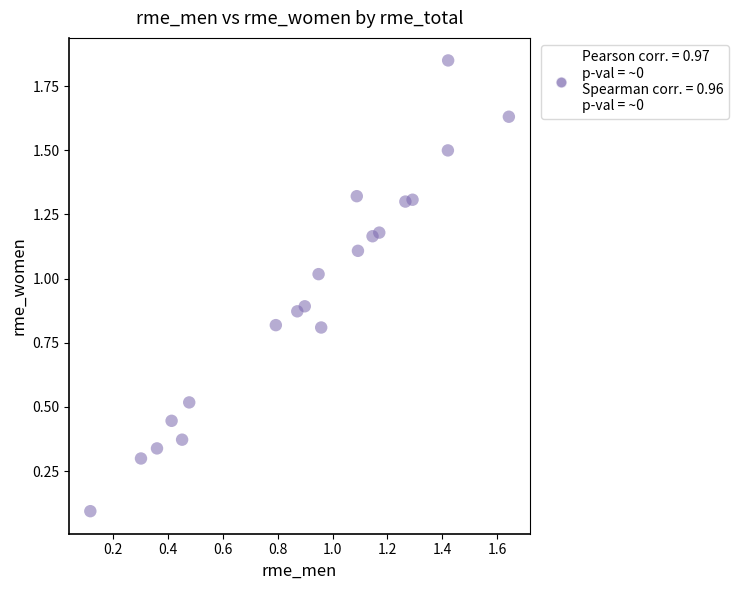

What is the range of Y values (max minus min)?

1.8